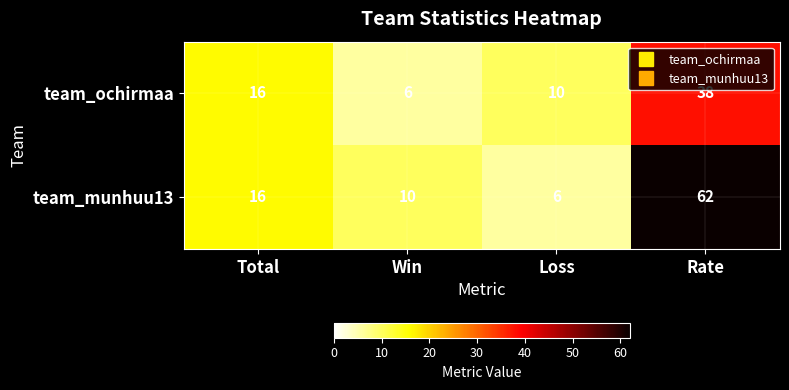

Rank the series at Rate from lowest to highest value.

team_ochirmaa, team_munhuu13